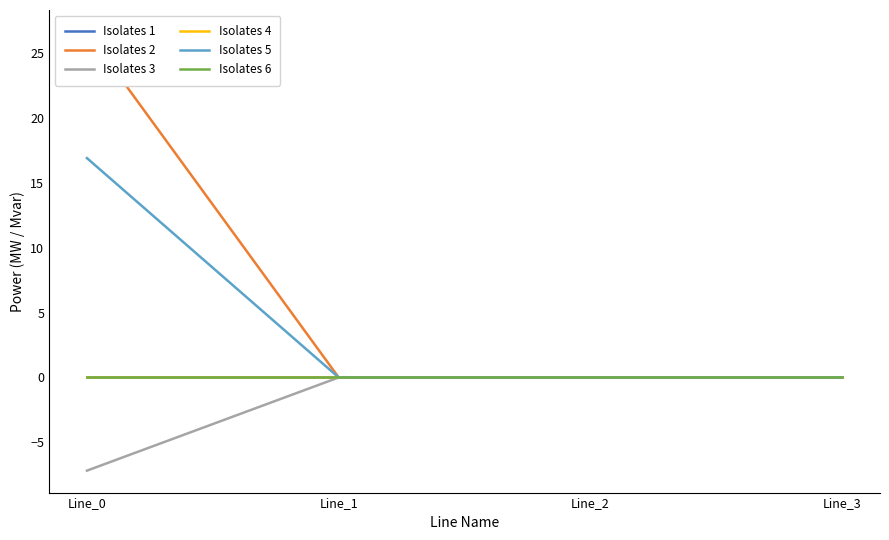

Count the number of categories in the chart.

4